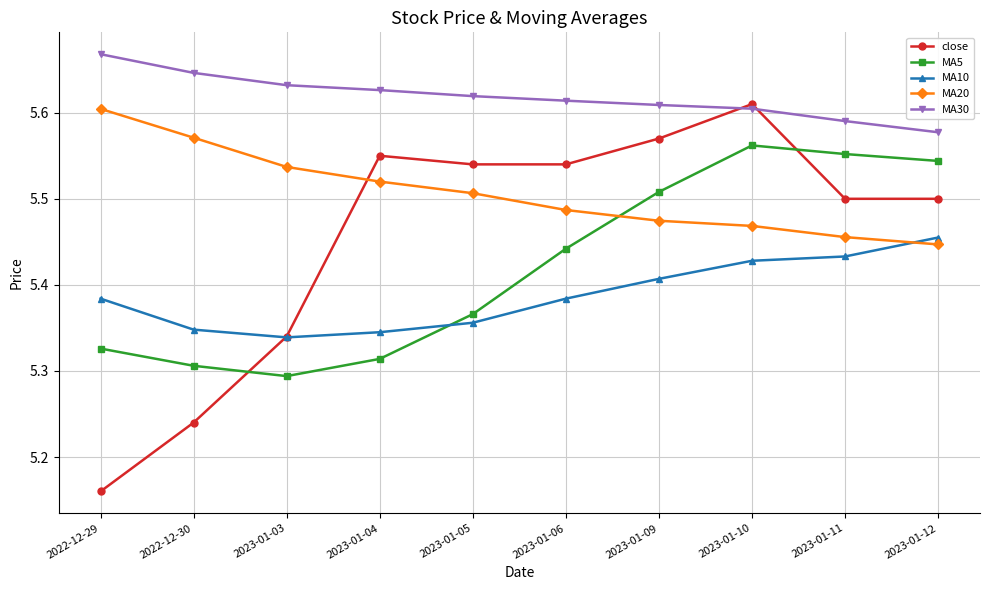

True or false: MA10 and MA30 intersect in this chart.

False